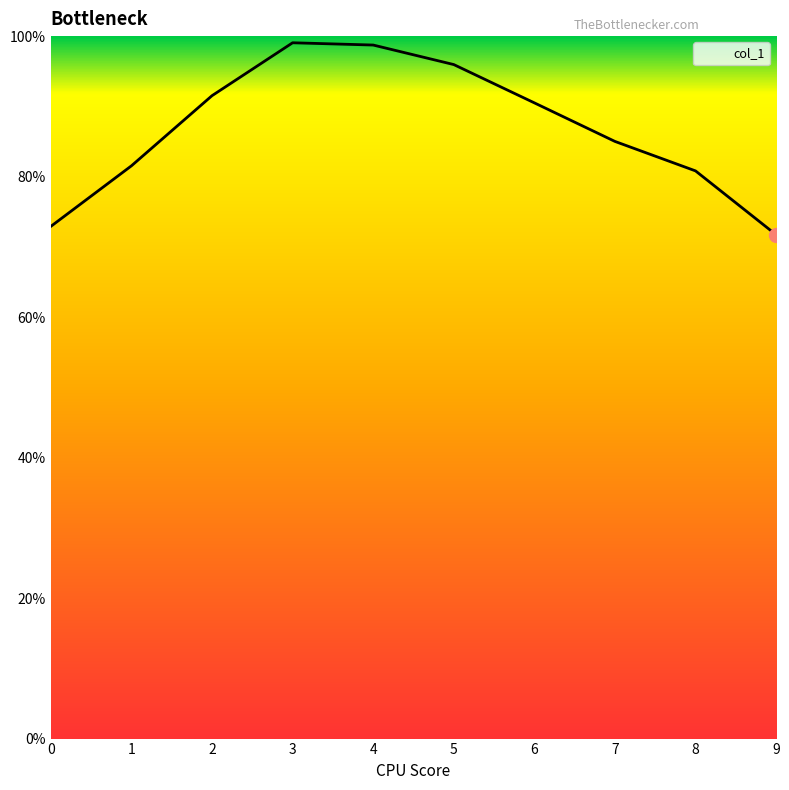

True or false: the data has more than 0 interior local peaks.

True